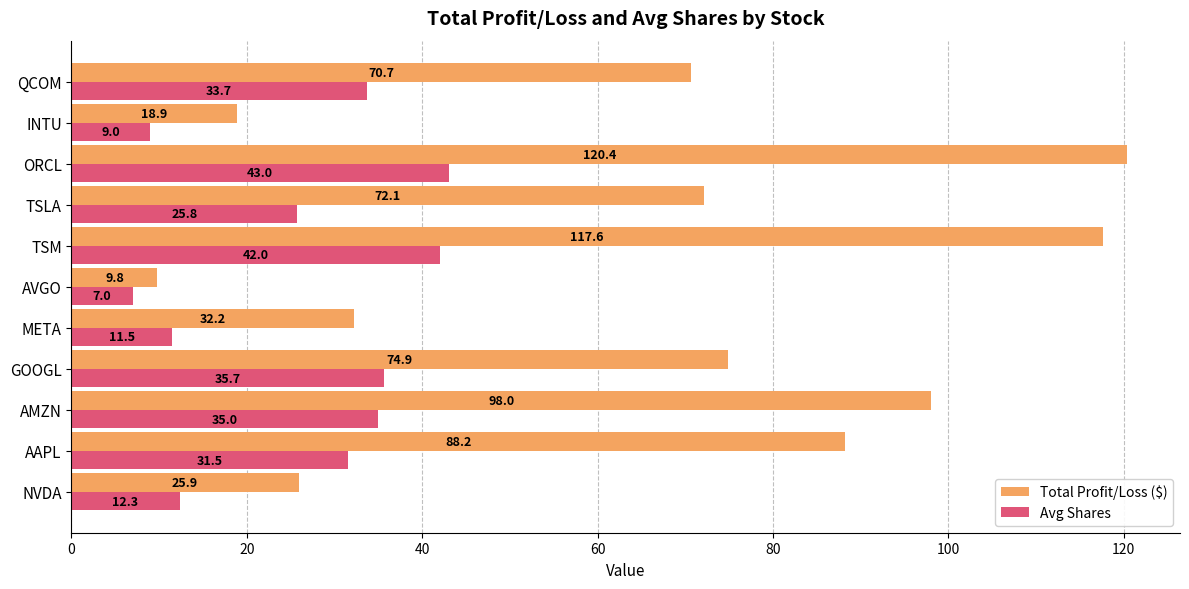

At which category is the sum across all series the highest?

ORCL